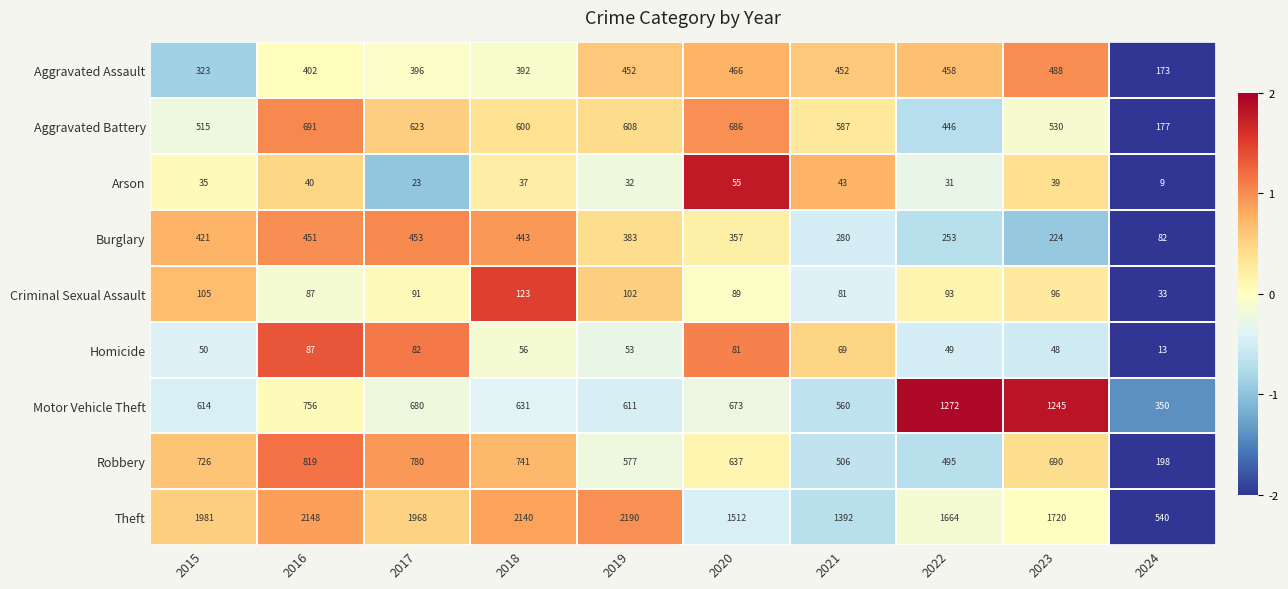

The Arson series shows 31 at 2022. True or false?

True